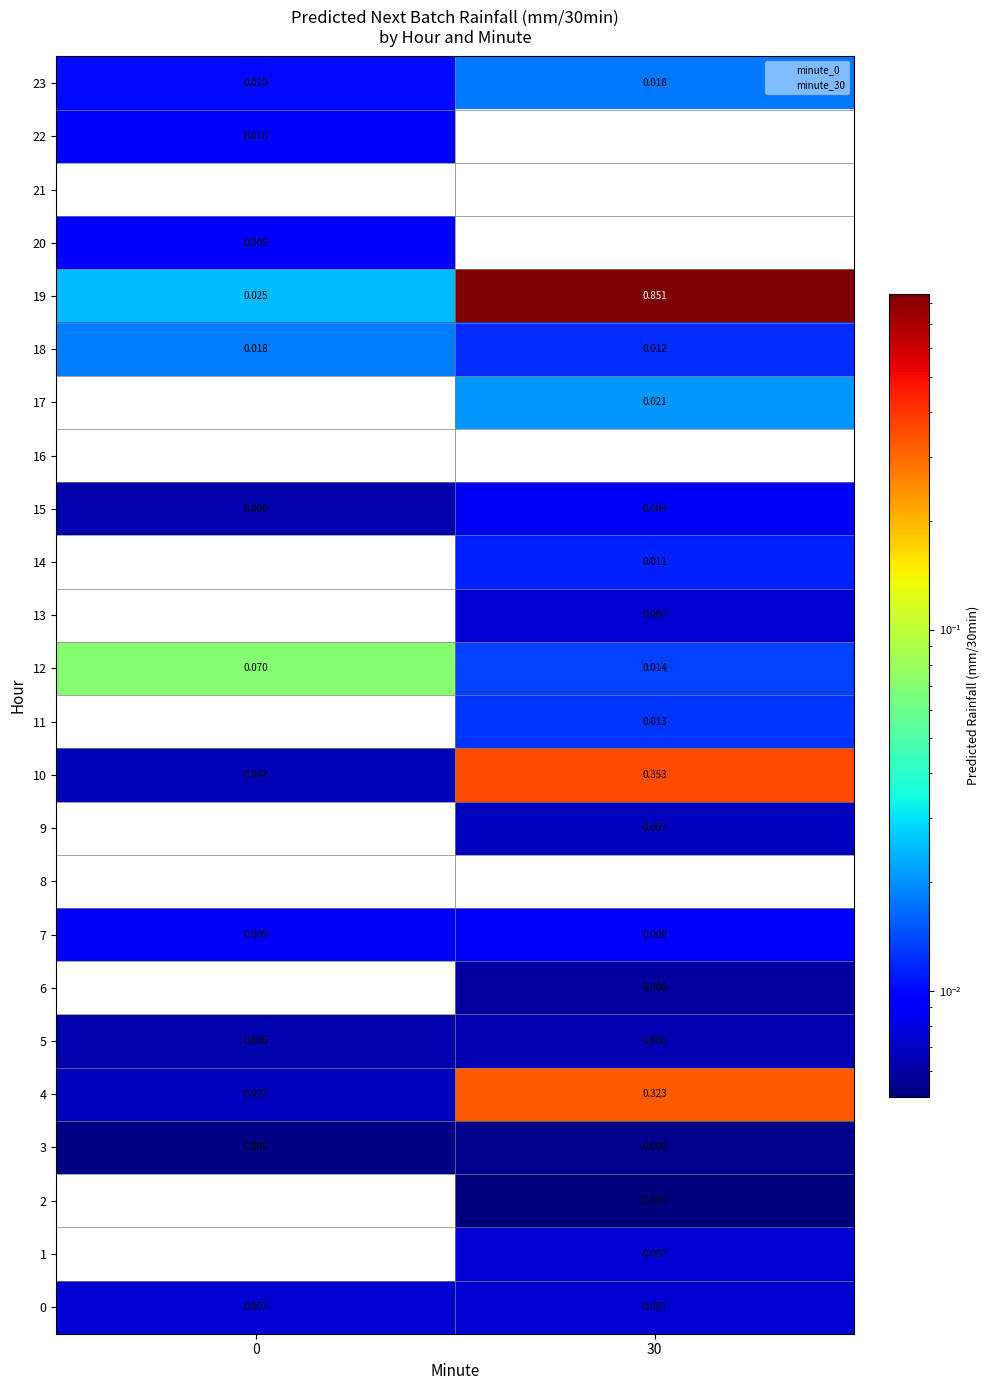

At which category is the sum across all series the highest?

30